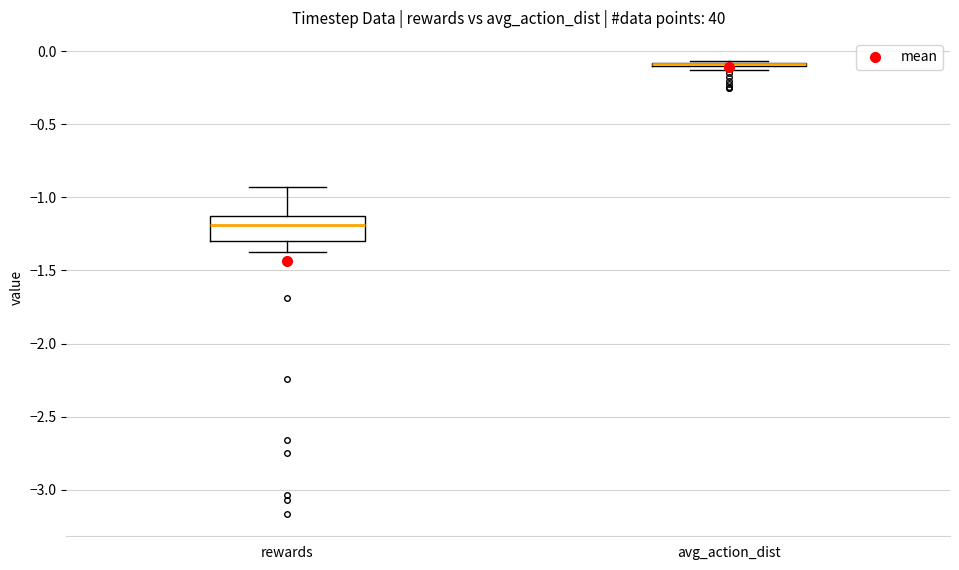

Reading left to right, transcribe this box plot: for each box, give where its median line is, the range the box spans, and where its two whiskers end, as read against the y-axis. The values are not printed on the chart, so give them approximately, as read against the axis.

rewards: median -1.20, box -1.30 to -1.10, whiskers -1.35 to -0.95
avg_action_dist: box collapsed to a line at -0.10, whiskers -0.15 to -0.05